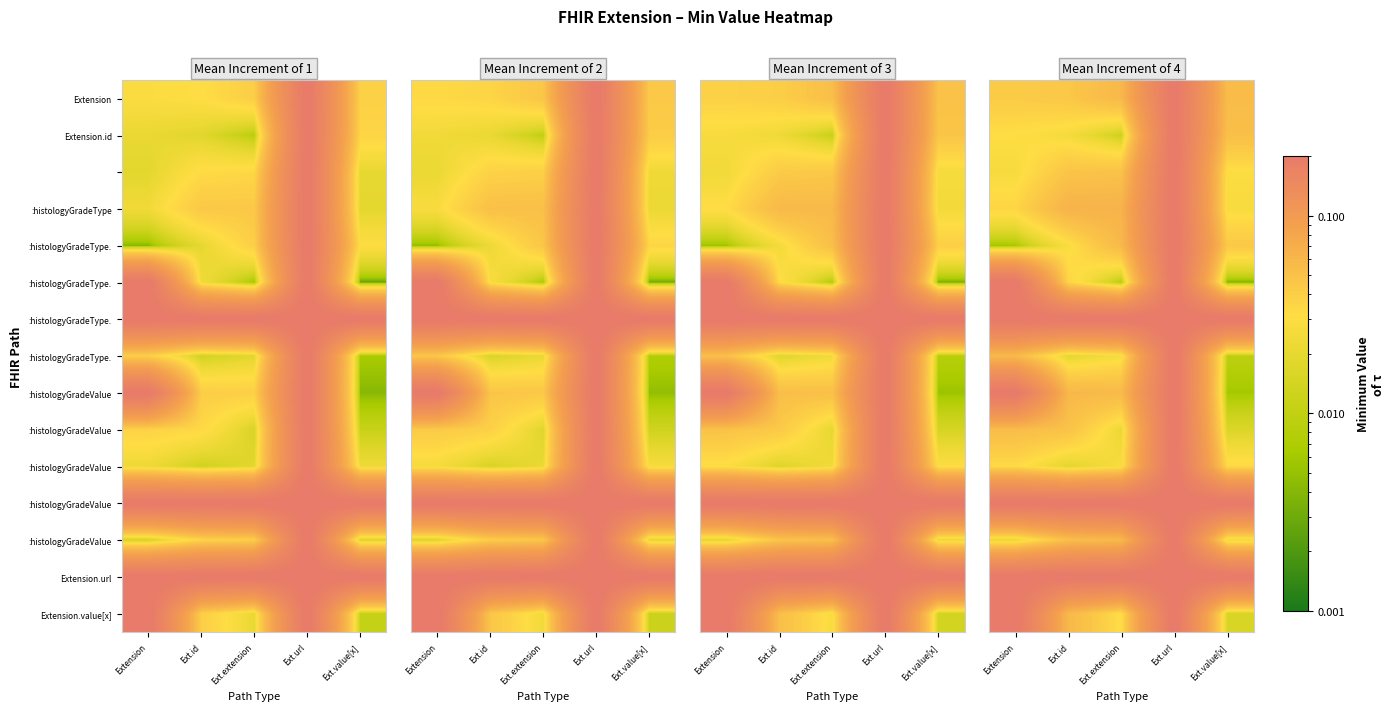

At which category does the chart reach its minimum across all series?

Ext.value[x]